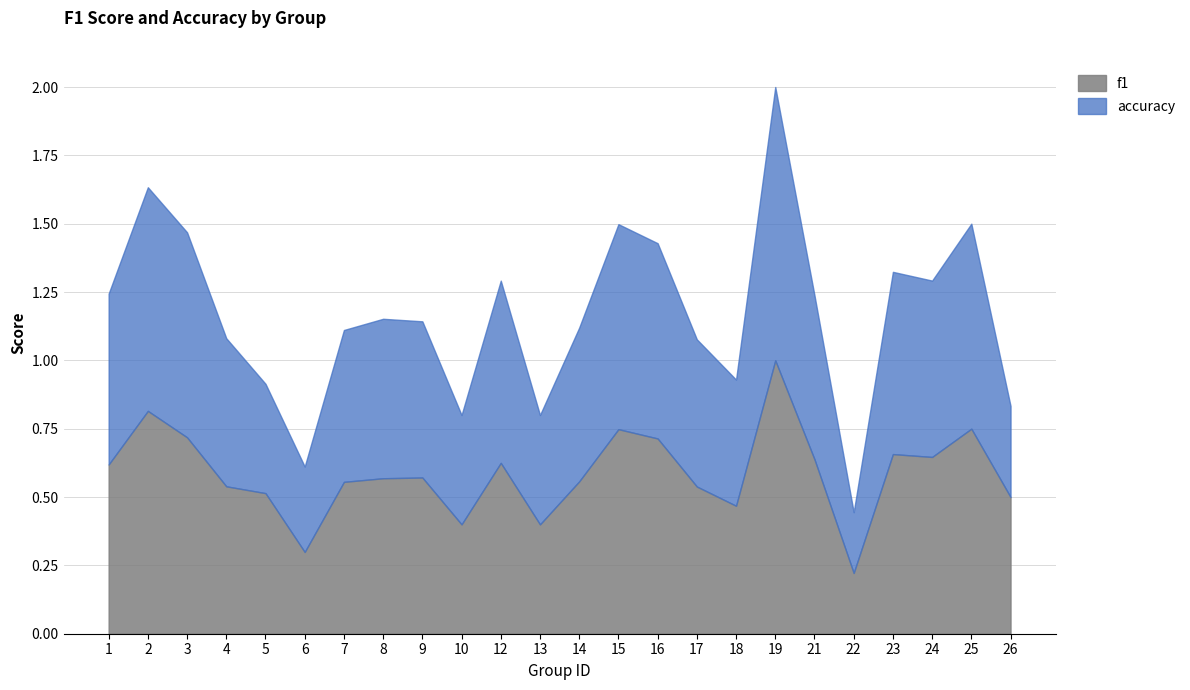

After their last crossing, which series has the higher values: accuracy or f1?

f1